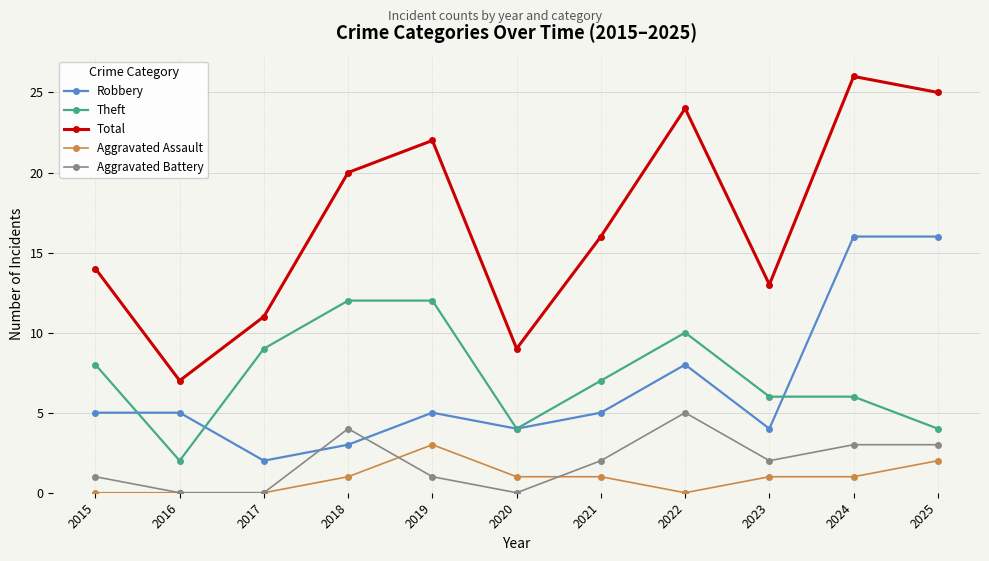

True or false: Robbery has a value of 8 at 2019.

False